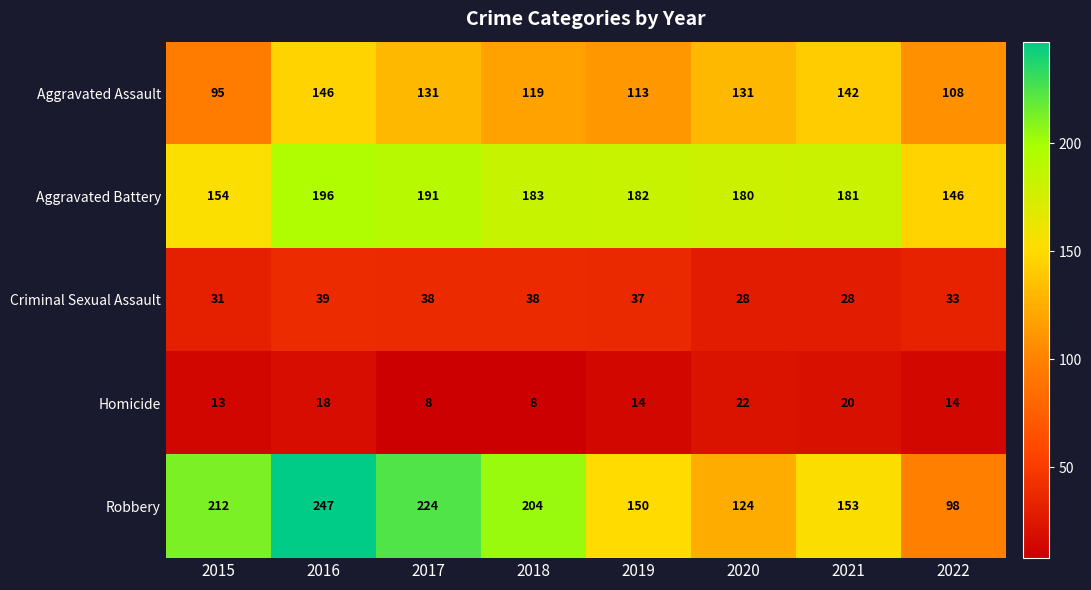

What is the difference between the maximum and minimum values in the Aggravated Assault series?

51